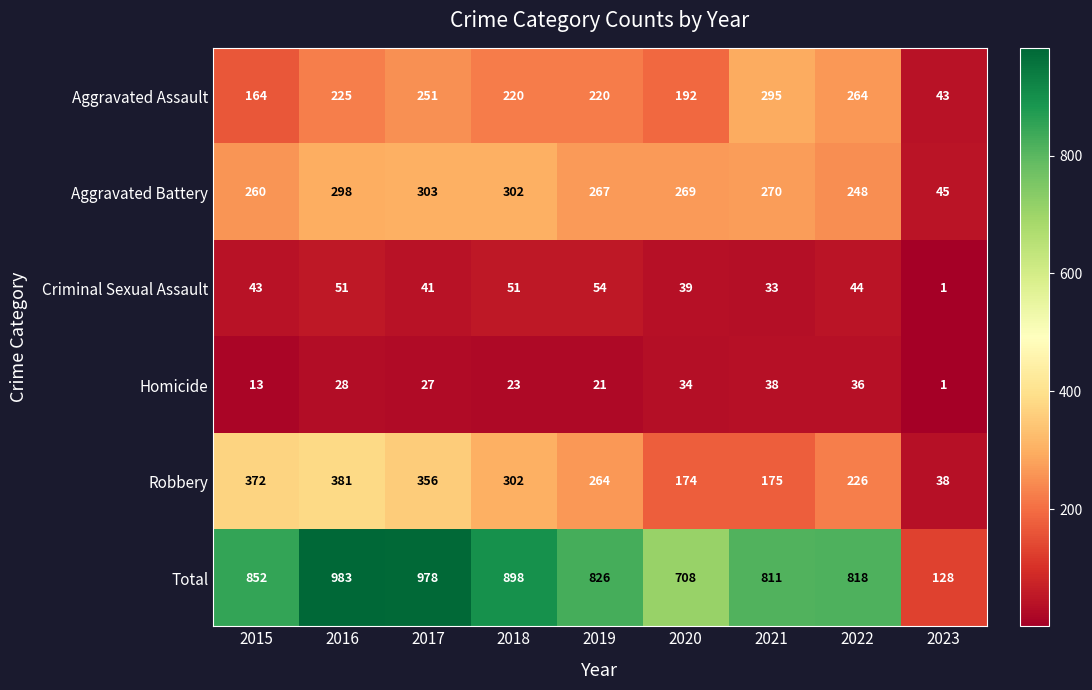

Is it true that Criminal Sexual Assault equals 27 at 2015?

False